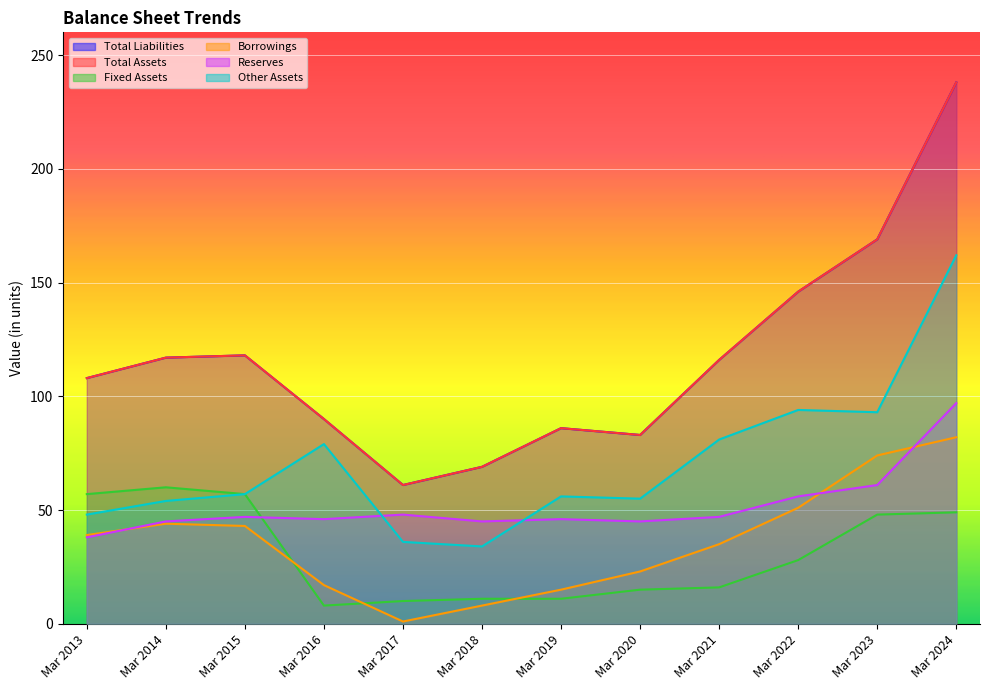

The value of Fixed Assets at Mar 2024 is 49. True or false?

True